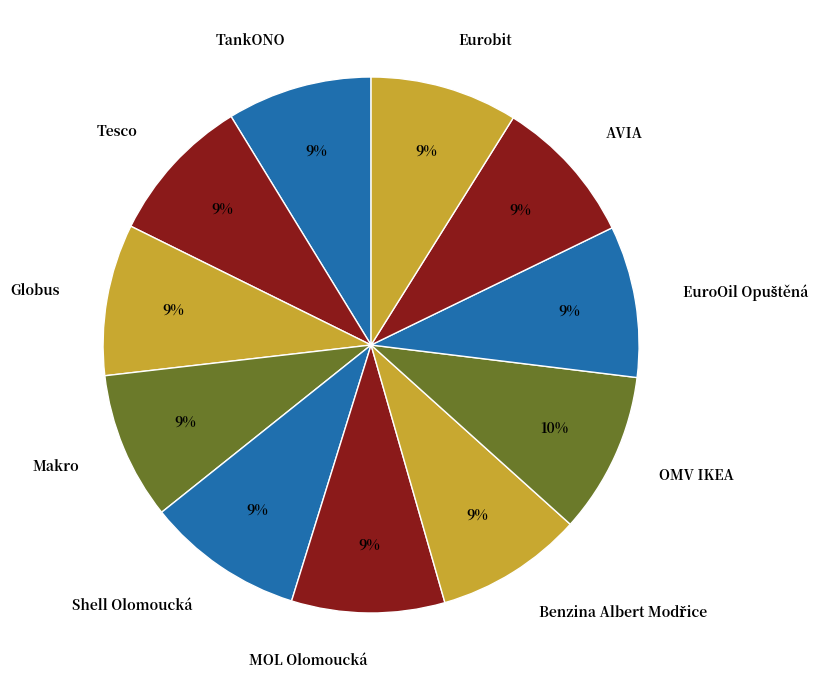

The Shell Olomoucká slice represents 9% of the pie. True or false?

True